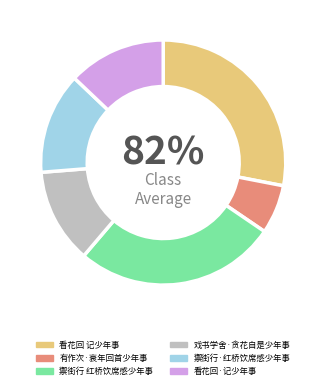

To the nearest percent, what is the combined percentage of 有作次·衰年回首少年事 and 看花回·记少年事?

19%